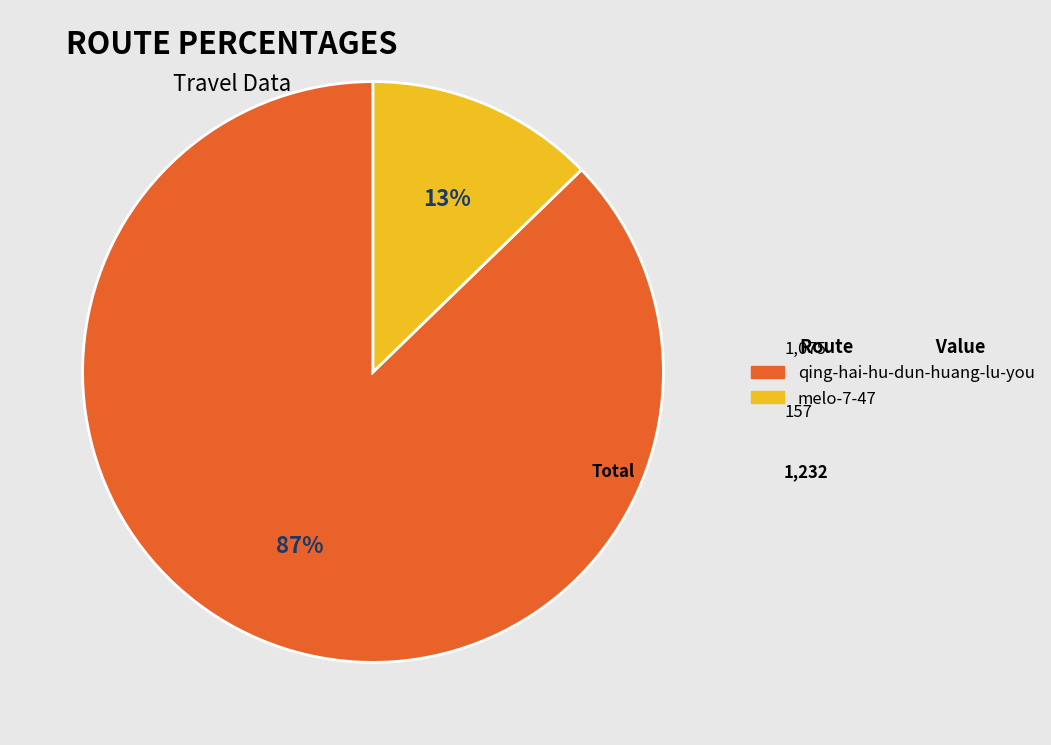

The melo-7-47 slice represents 18% of the pie. True or false?

False